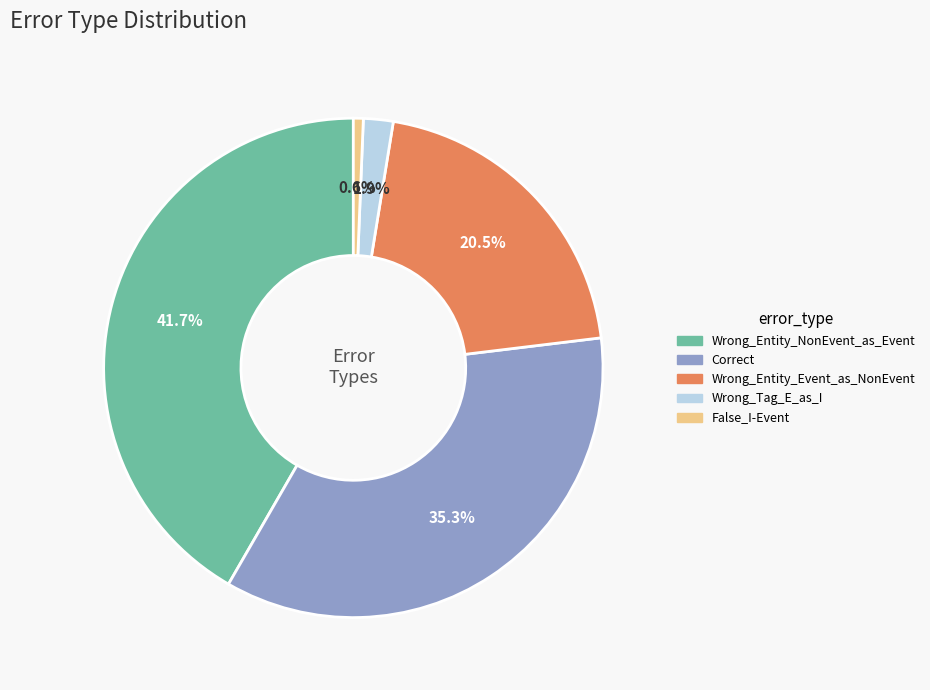

What is the total percentage of Correct and Wrong_Tag_E_as_I?

37.2%